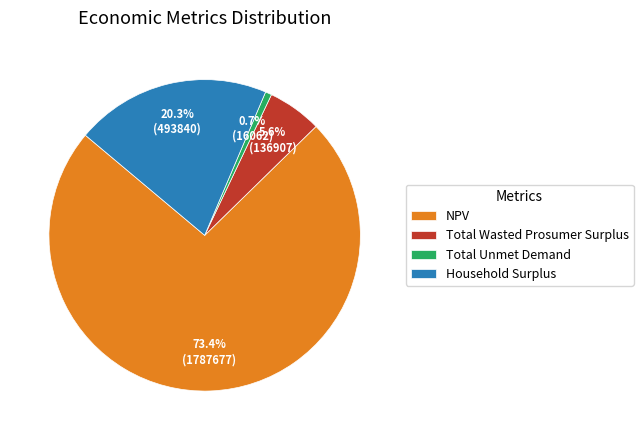

How many slices are in this pie chart?

4